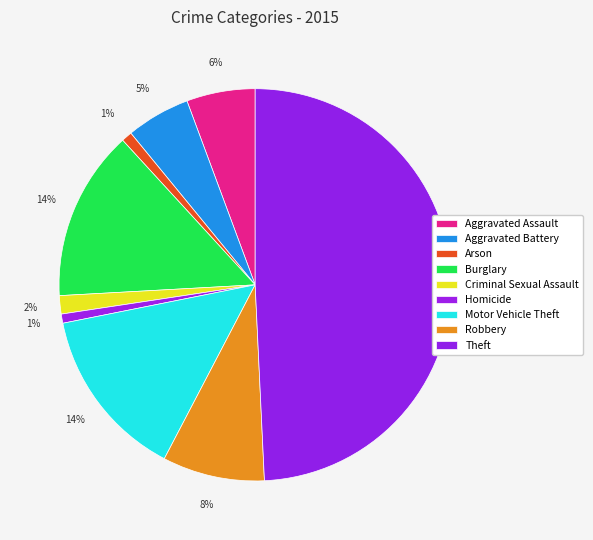

To the nearest percent, what is the difference between the Arson and Theft slice percentages?

48%